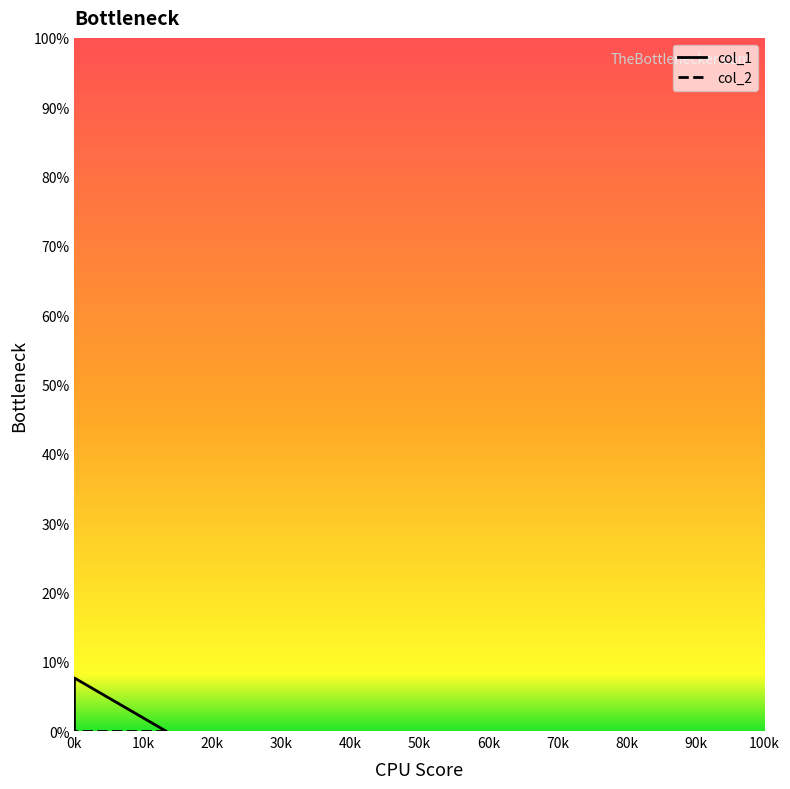

Reading left to right, transcribe all the data shown in this chart.

col_1: 0.0	7.7	0.0
col_2: 0.0	0.0	0.0